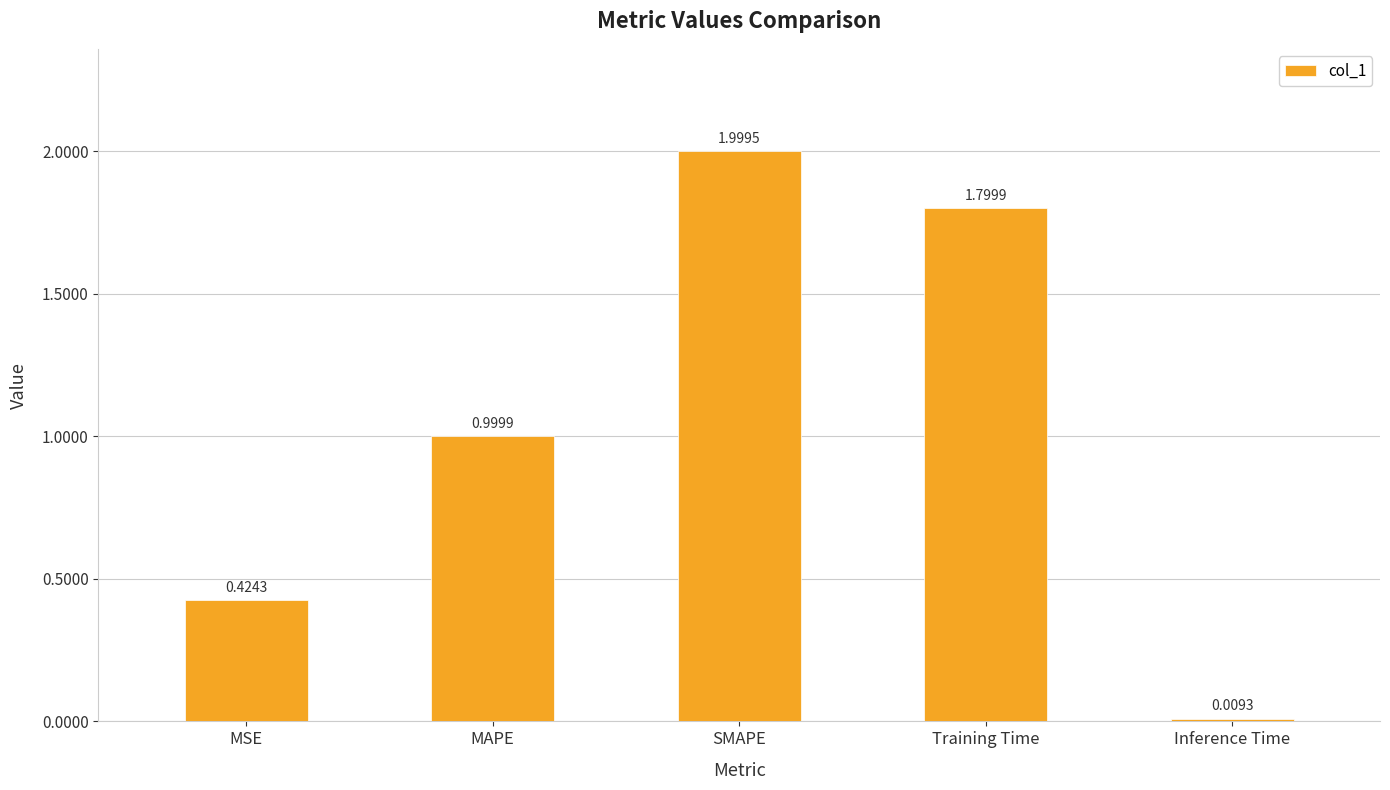

True or false: the data shows 0.2 at MSE.

False